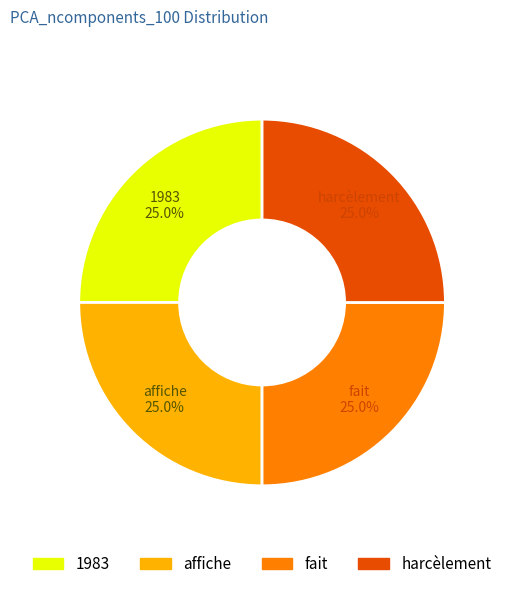

Does any single category account for the majority?

No